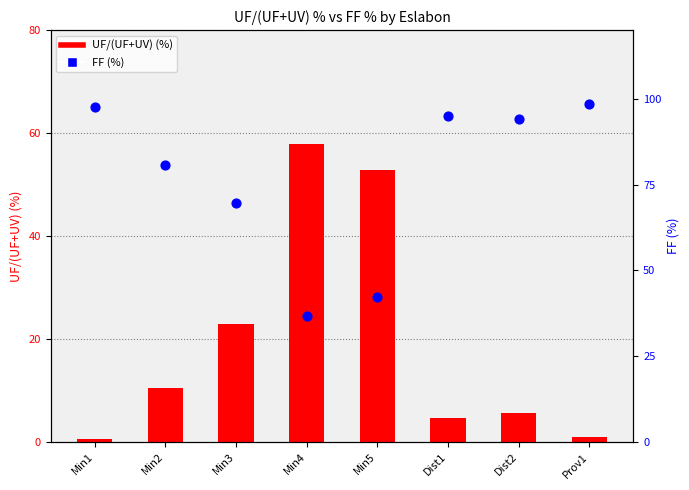

Which series has the largest total across all categories?

FF (%)